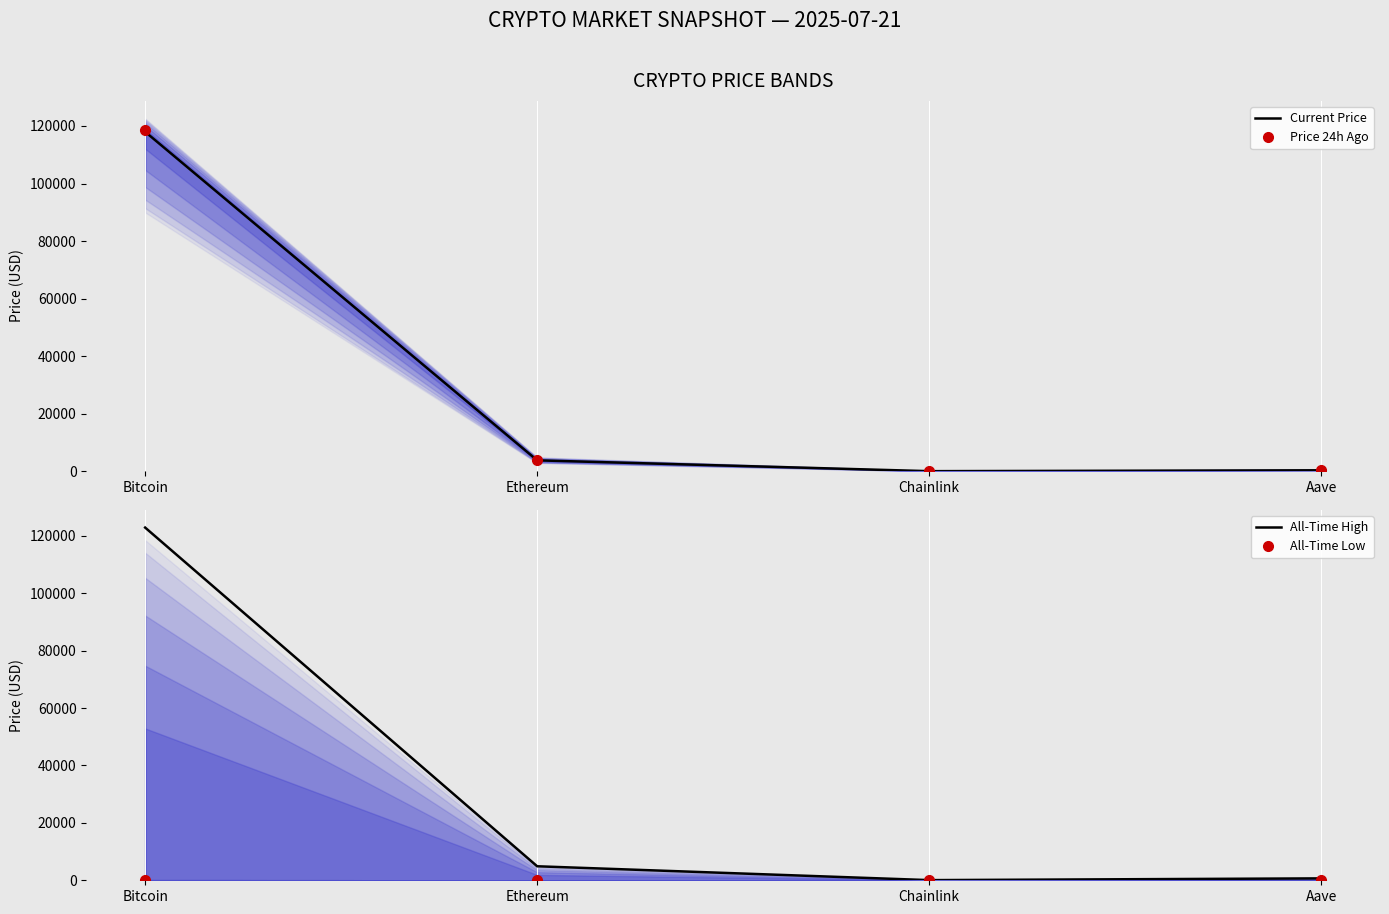

What is the smallest value displayed?

0.1